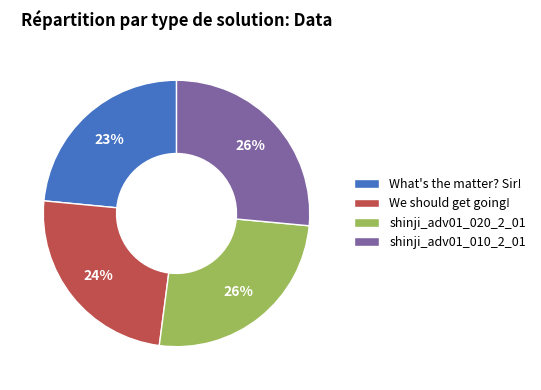

To the nearest percent, what portion does What's the matter? Sir! represent?

23%